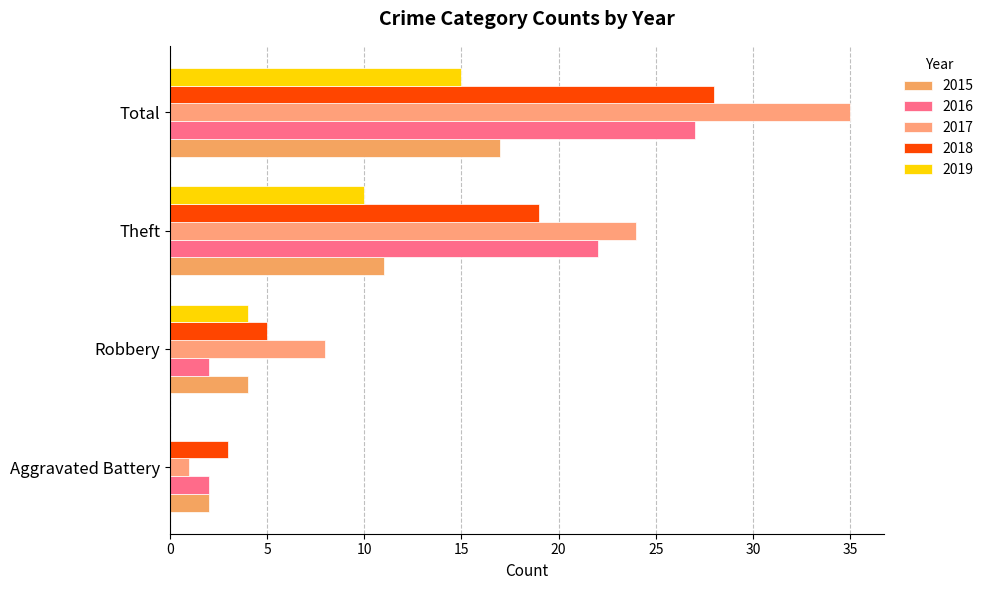

How many values in 2019 are above zero?

3